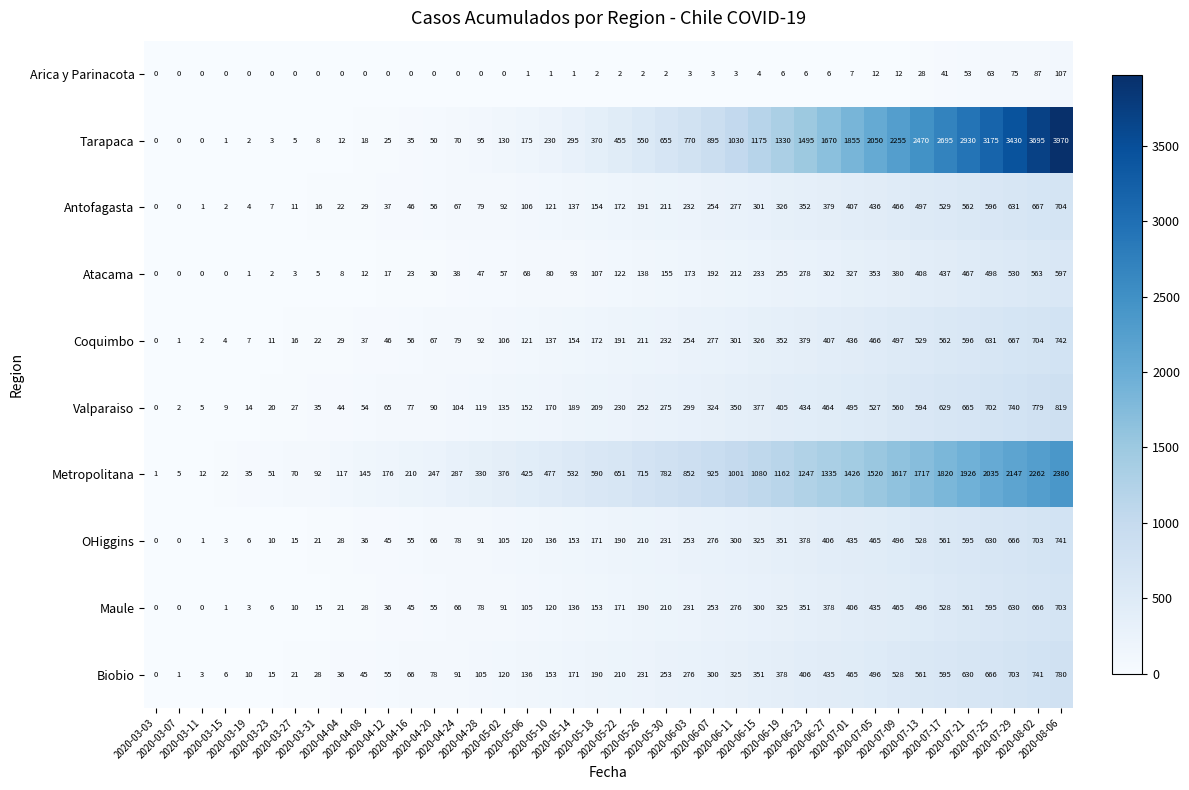

What is the greatest value displayed?

3970